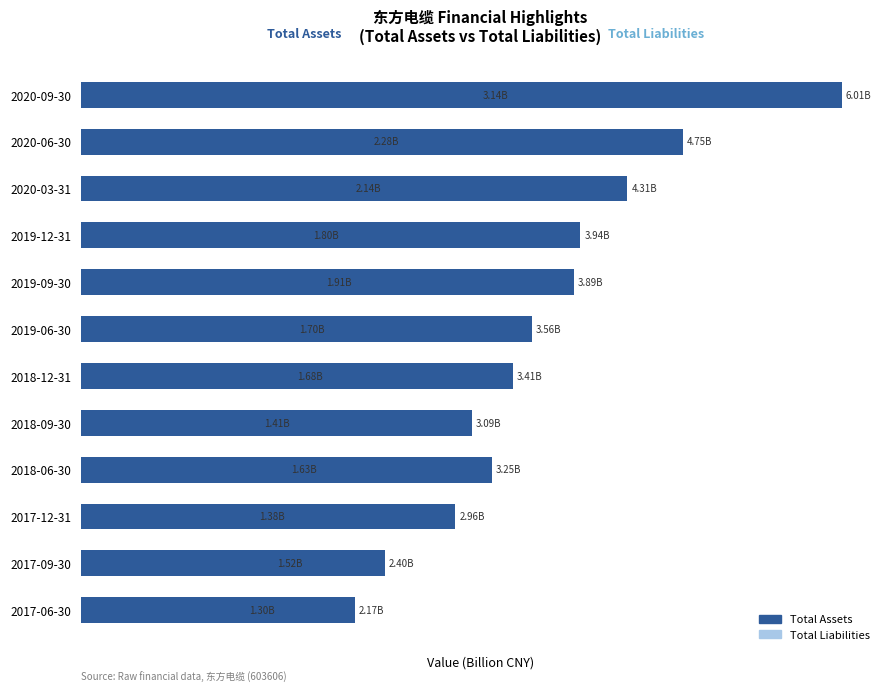

What is the sum of all Total Assets values?

43.7